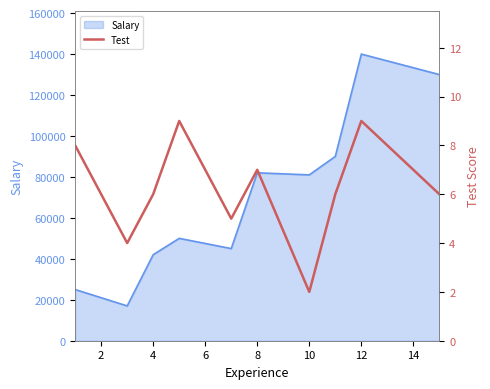

What is the lowest value of the Salary series?

17000